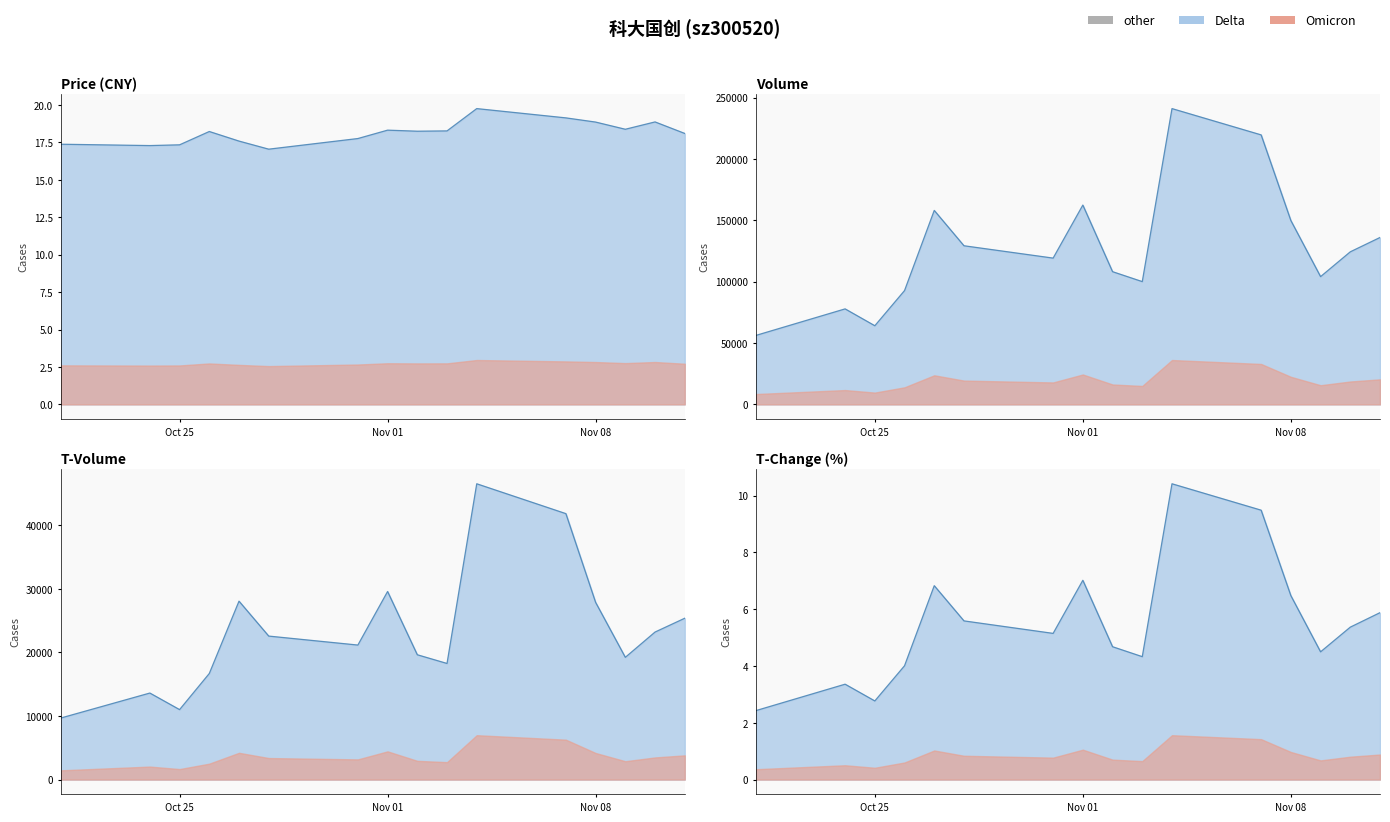

At which label does t_volume reach its peak?

2022-11-04